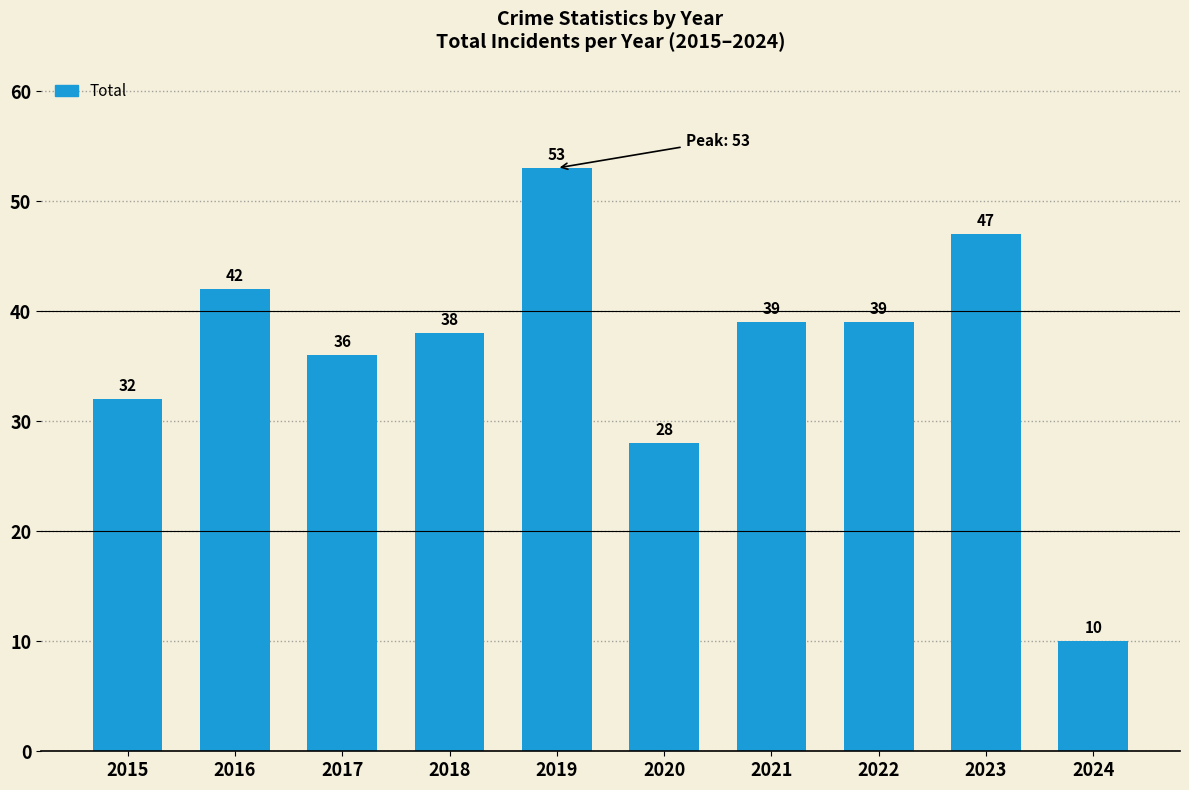

What value does the data have at 2015, to the nearest 5?

30